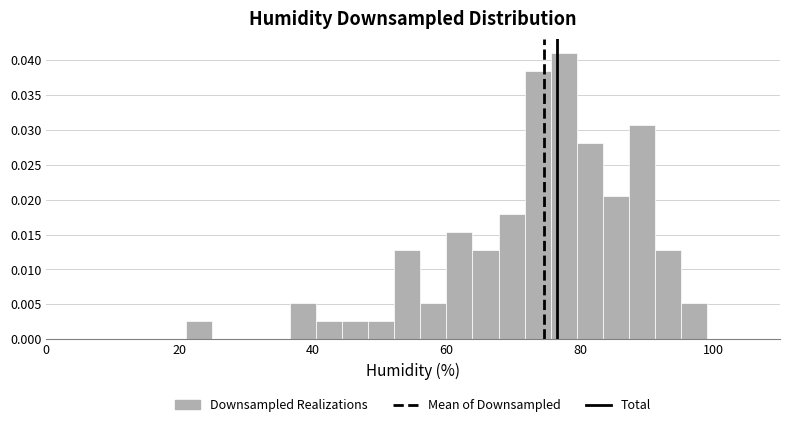

Read against the x-axis, roughly where is the centre of the tallest bar?

78